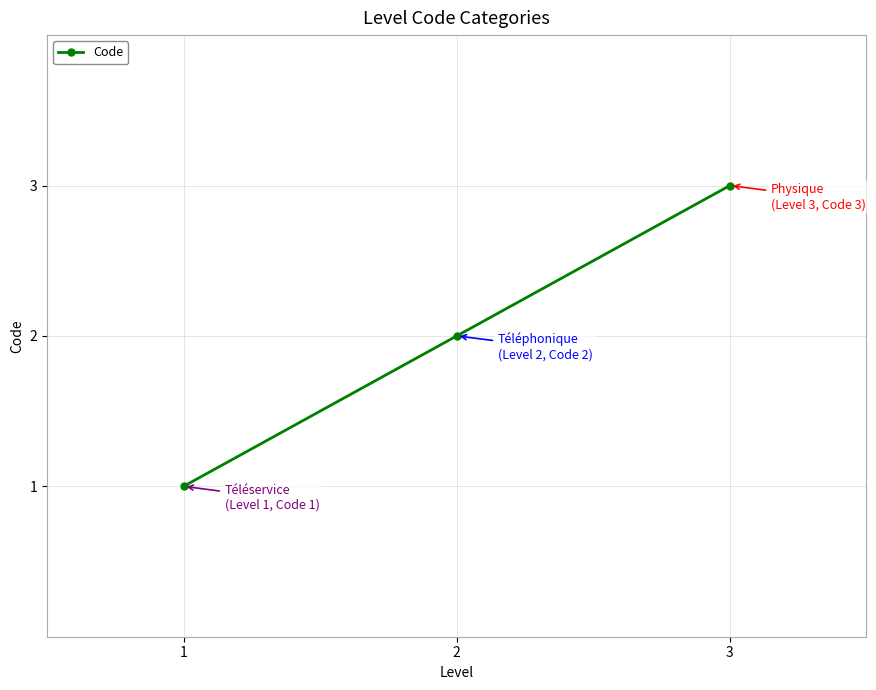

How many data points are less than 2?

1